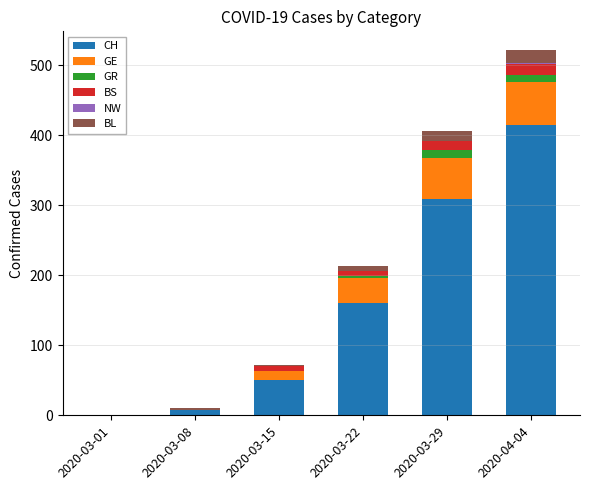

At which category is the sum across all series the highest?

2020-04-04